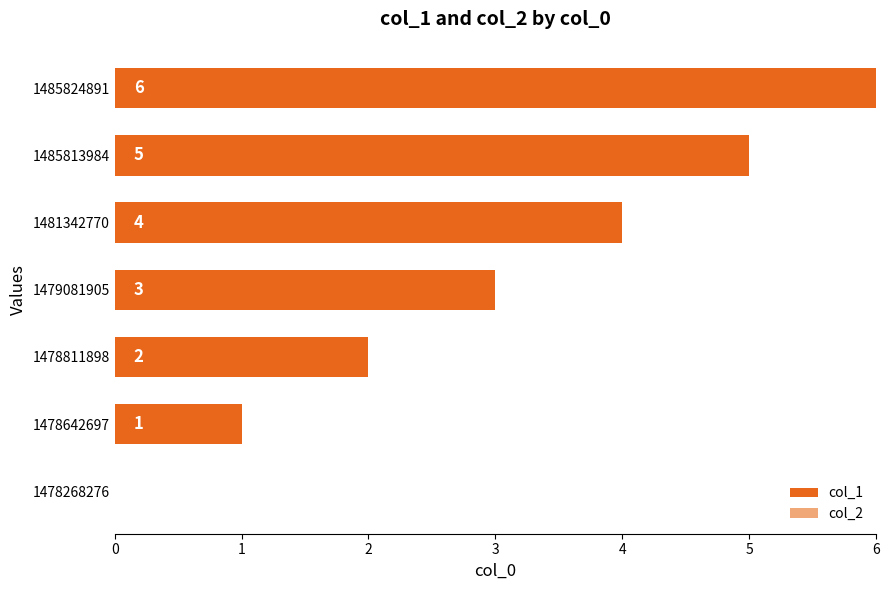

How many categories are shown in the chart?

7